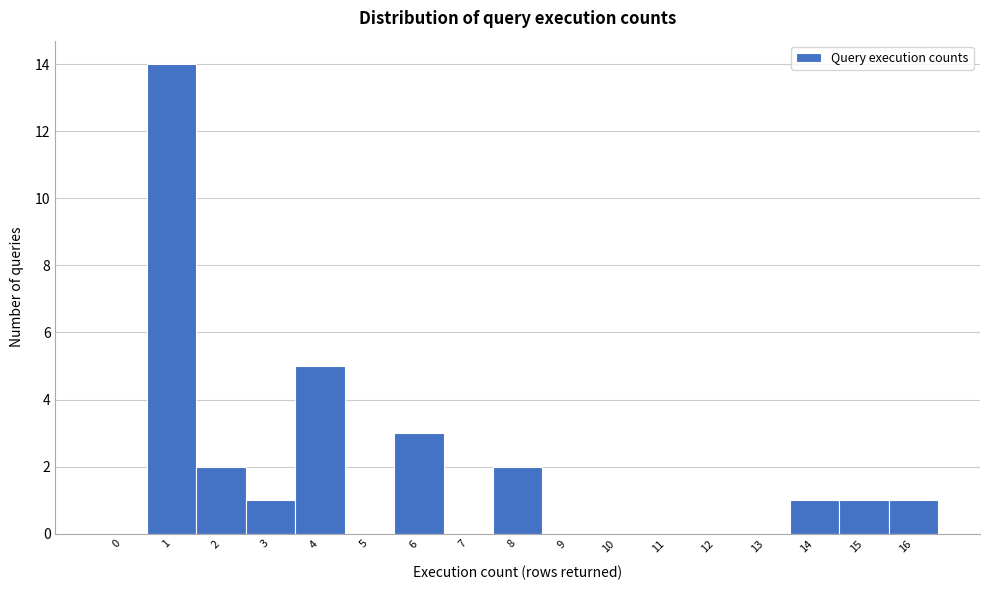

Reading right to left, what are all the values shown in this chart?

16=1	15=1	14=1	13=0	12=0	11=0	10=0	9=0	8=2	7=0	6=3	5=0	4=5	3=1	2=2	1=14	0=0